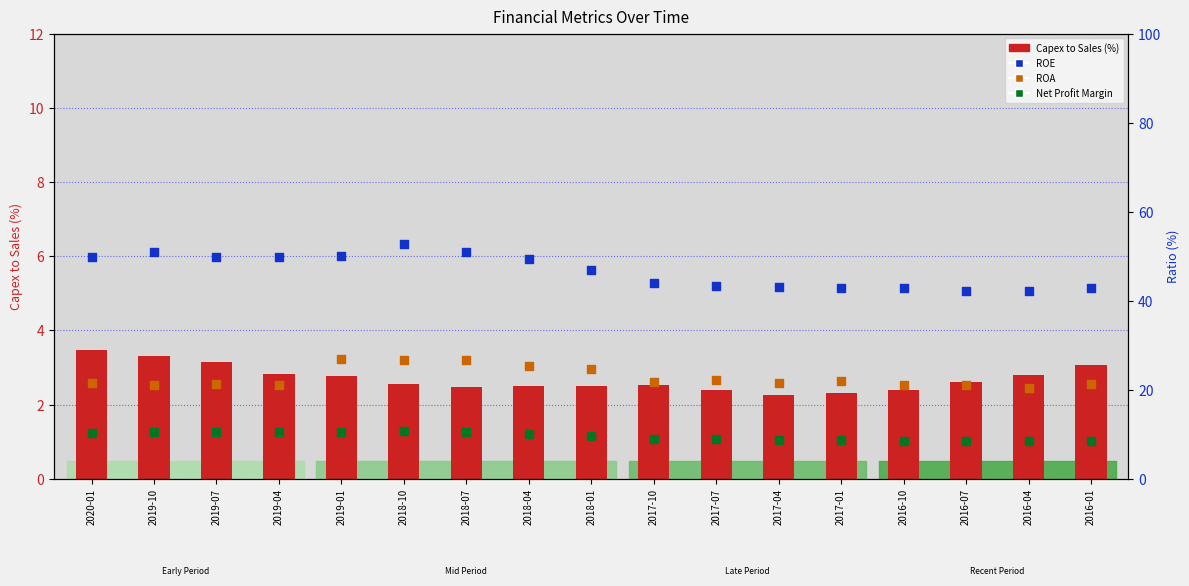

What is the total value across all series at 2017-07?

76.7